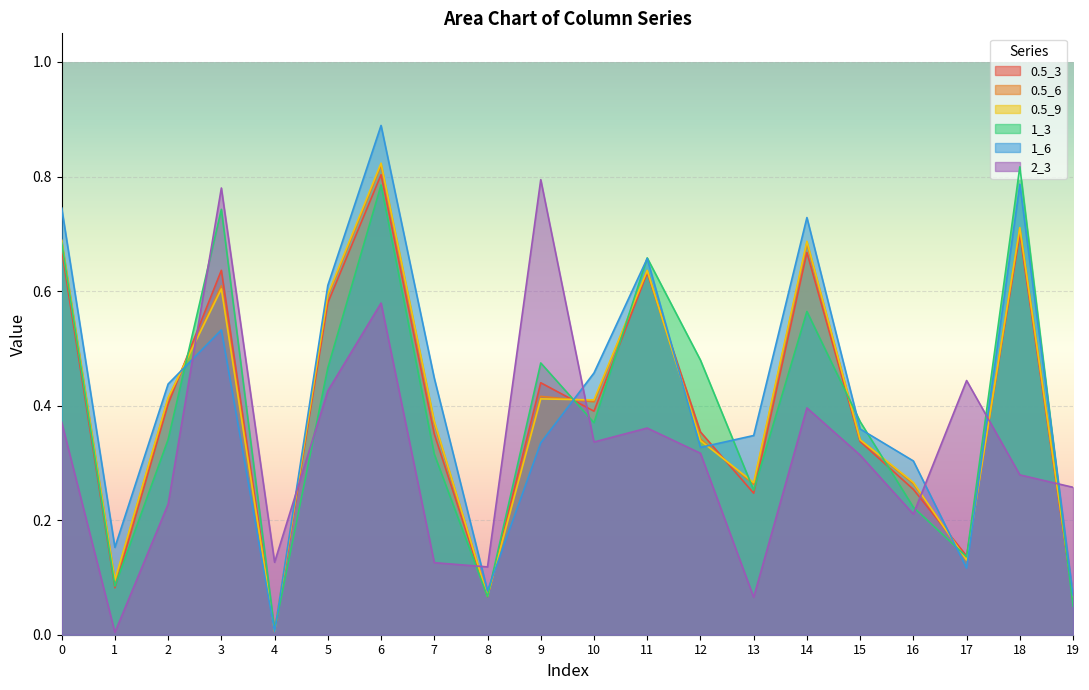

What is the value of the 0.5_3 point at the 10th from the left?

0.4